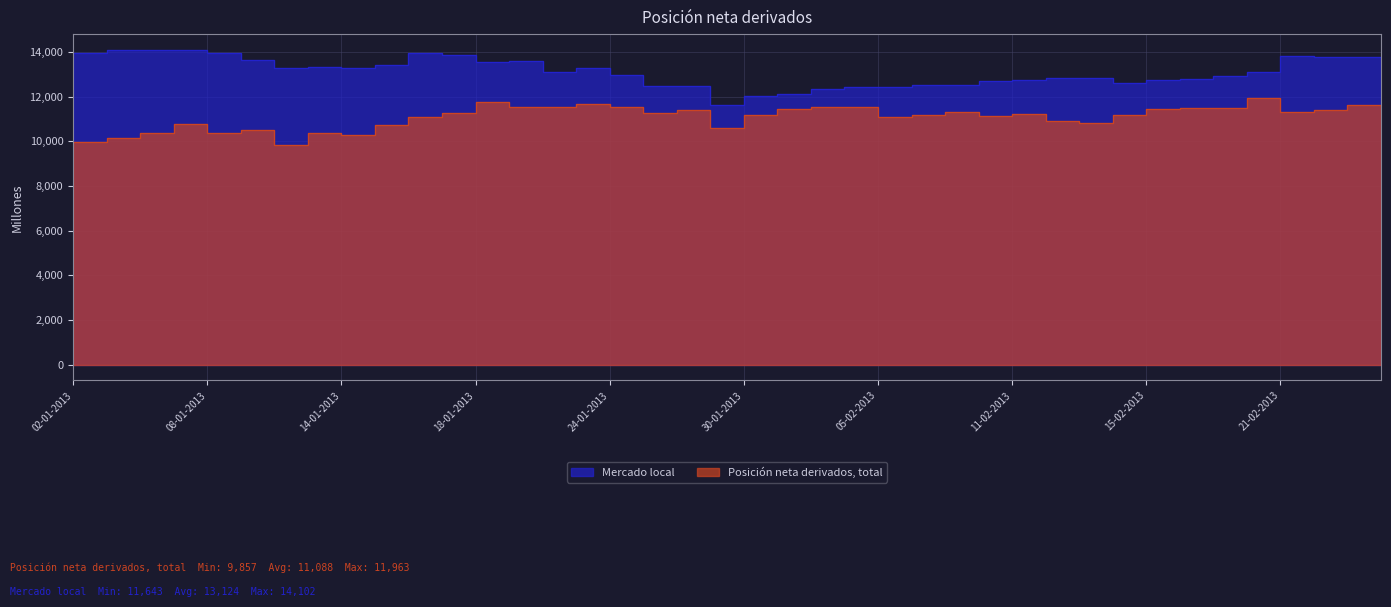

What is the minimum value for Mercado local?

11643